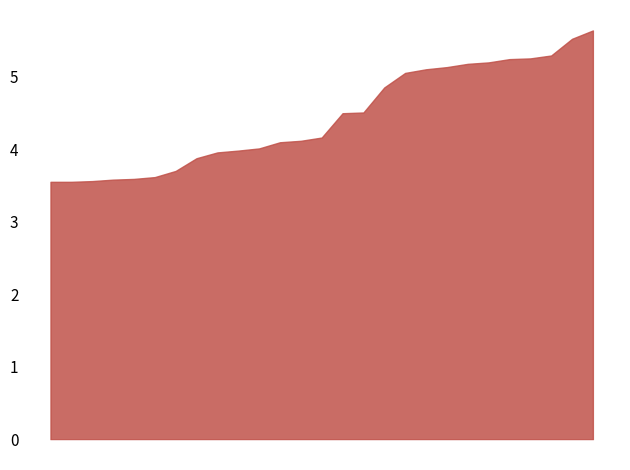

Between 2020-03-03 and 2020-03-17, which series saw the biggest shift?

Souht Africa 12Y